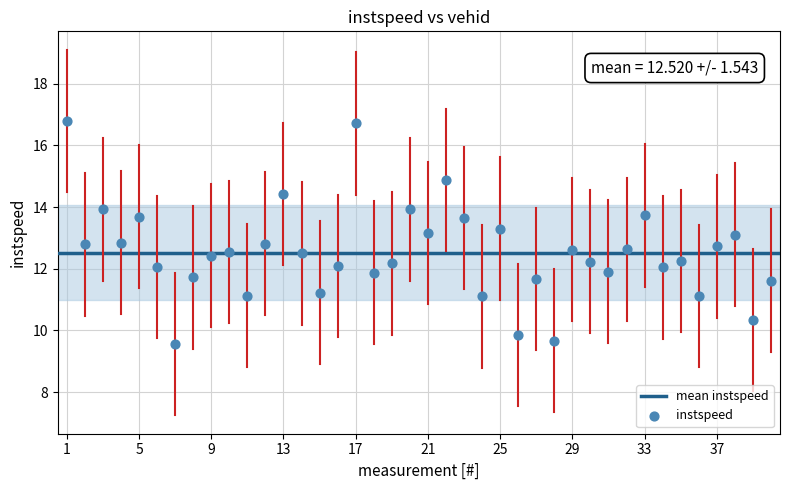

What is the range of Y values (max minus min)?

7.2